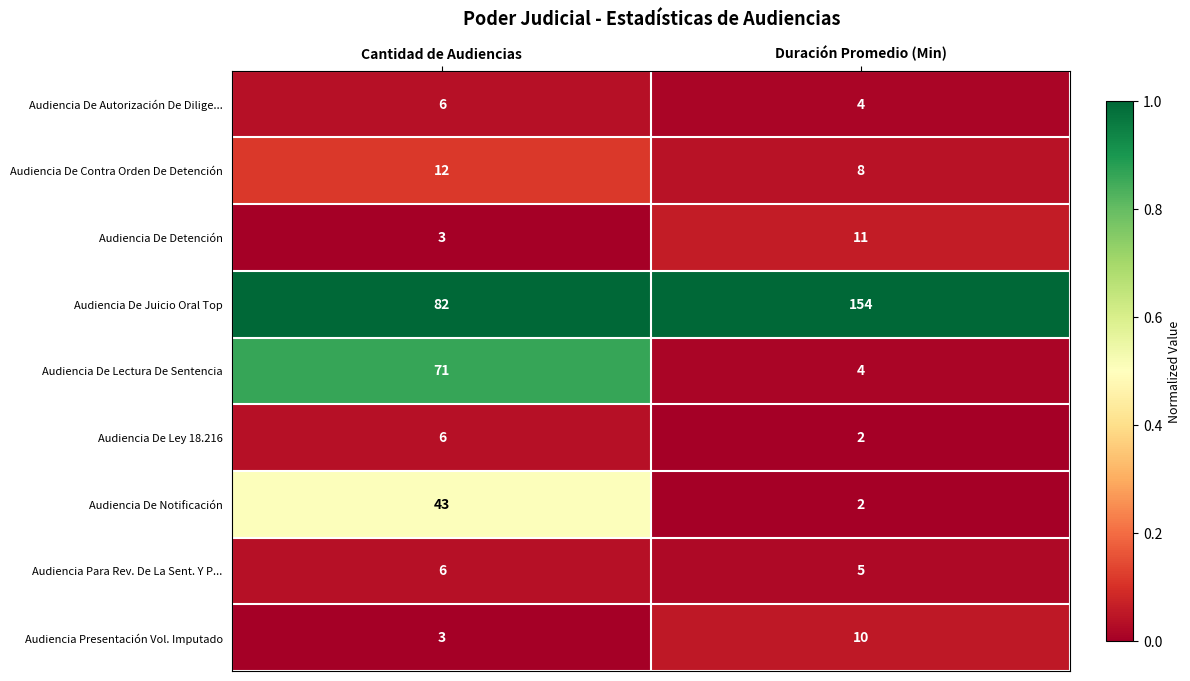

What is the difference between the highest and lowest values at Cantidad de Audiencias?

79